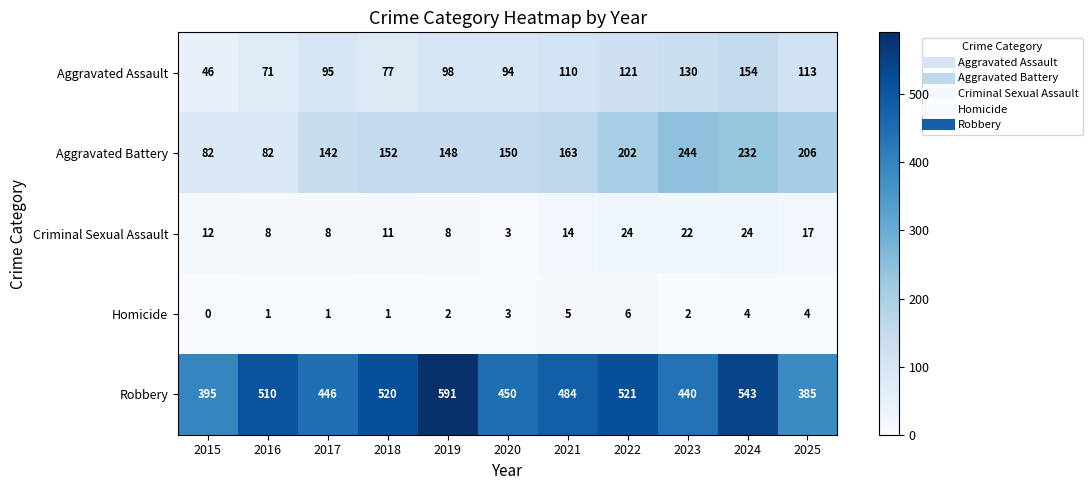

What is the total value across all series at 2020?

700